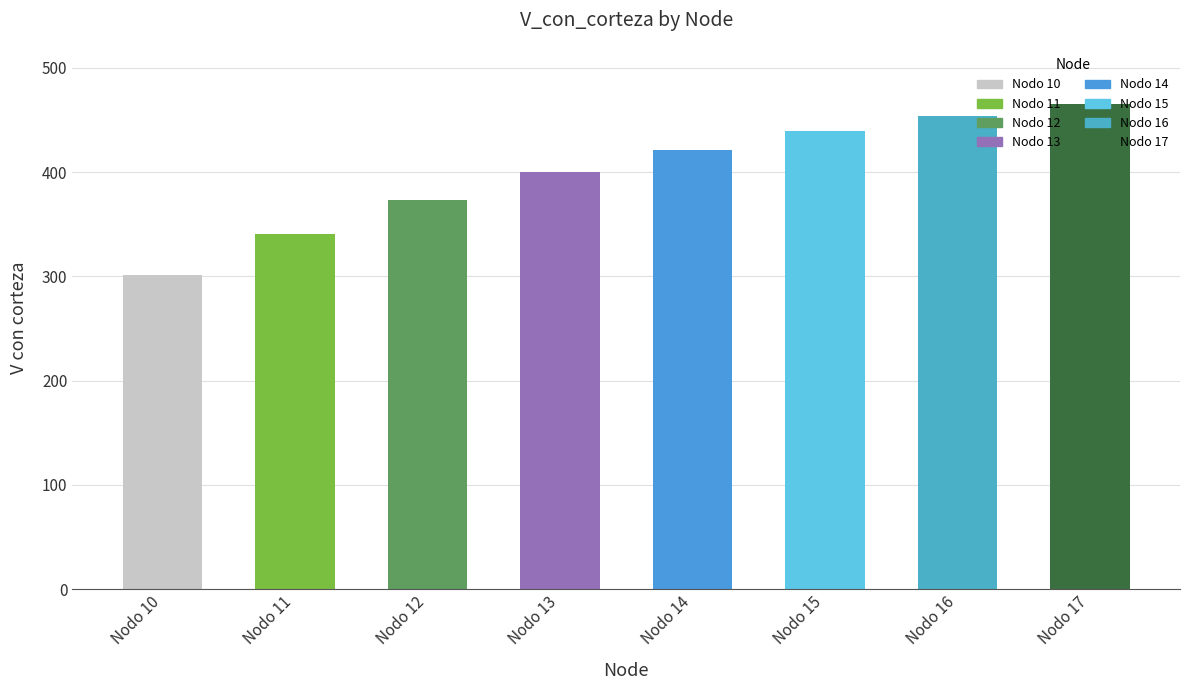

What is the ratio of the value at Nodo 11 to the value at Nodo 13?

0.9